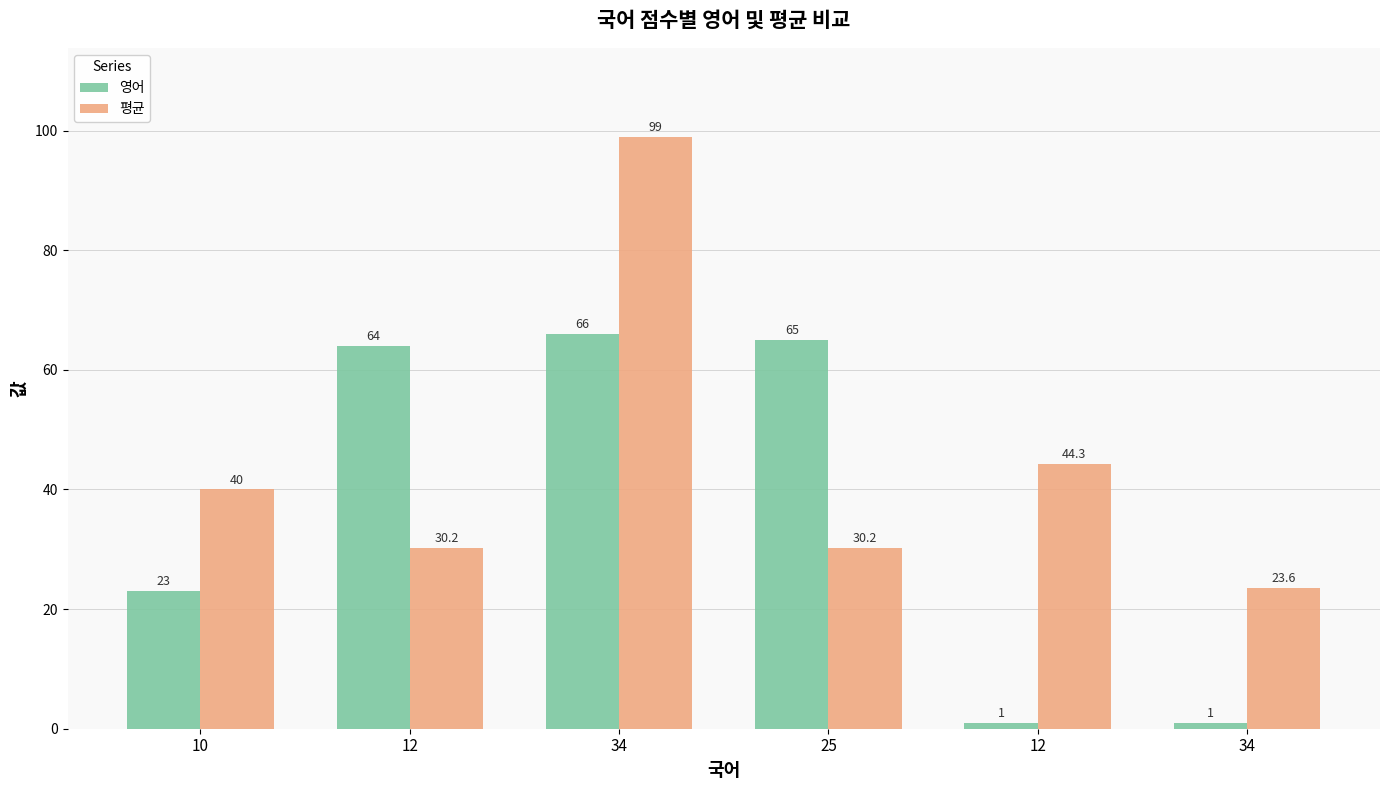

What are all the series names shown in the legend?

영어, 평균